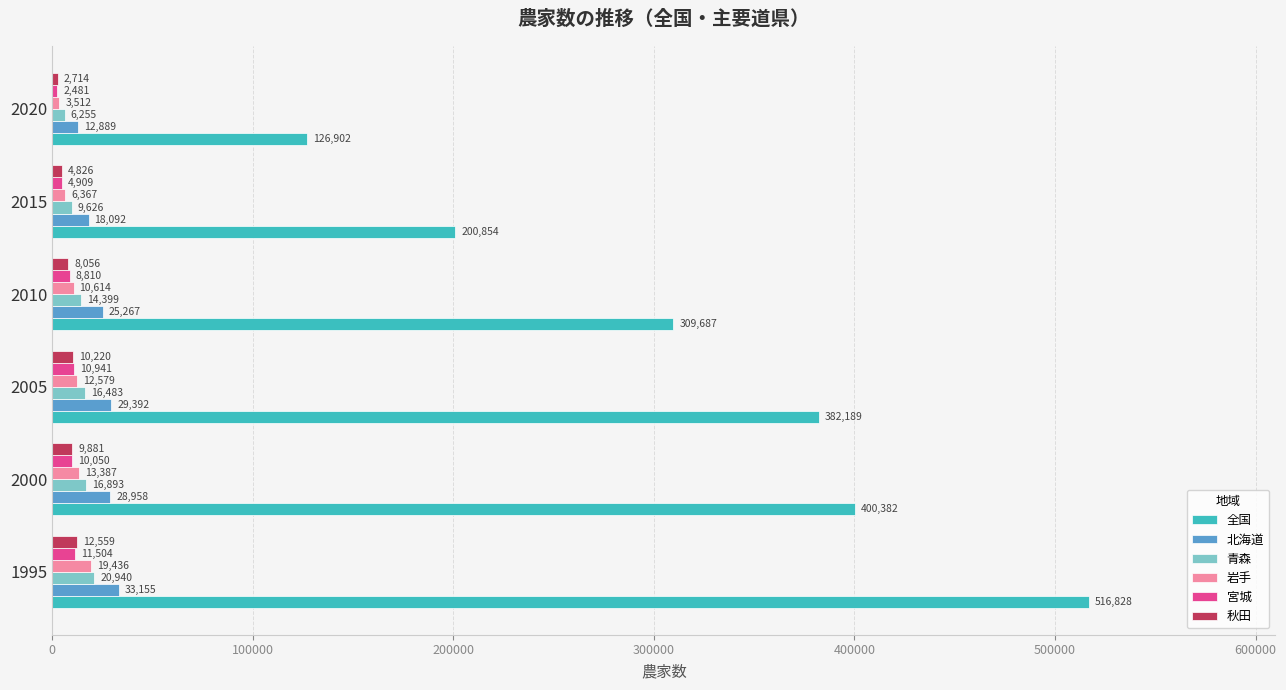

The value of 北海道 at 2020 is 12889. True or false?

True